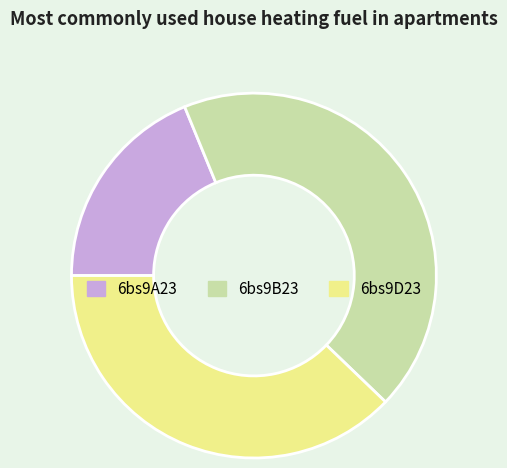

Rank the categories by value from lowest to highest.

6bs9A23, 6bs9D23, 6bs9B23